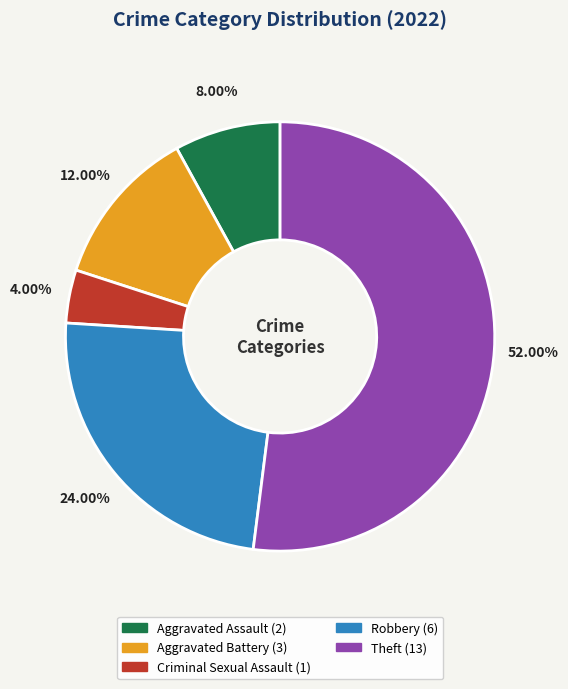

Do Theft and Aggravated Assault together represent more than half of the pie?

Yes